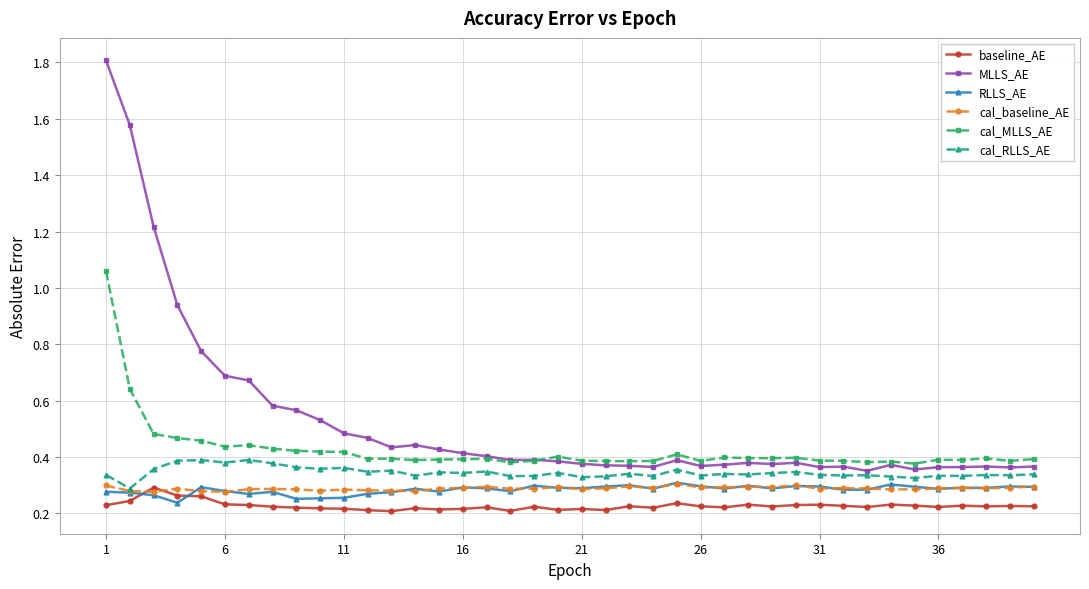

How many series are shown in this chart?

6